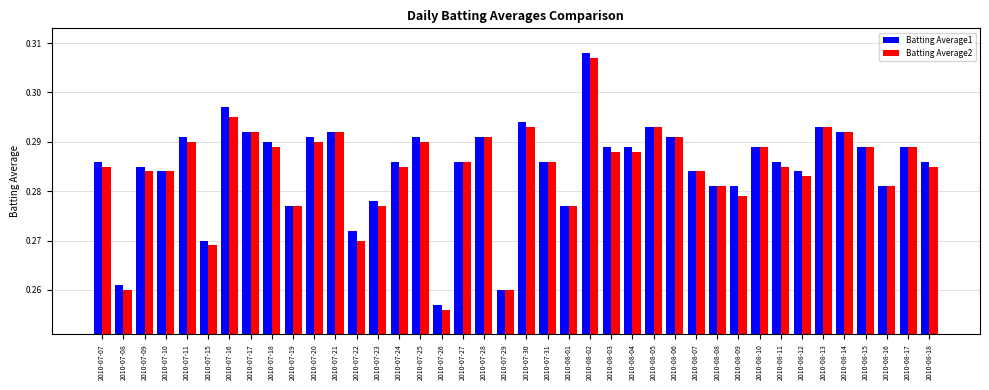

What position from the right is 2010-08-12?

7